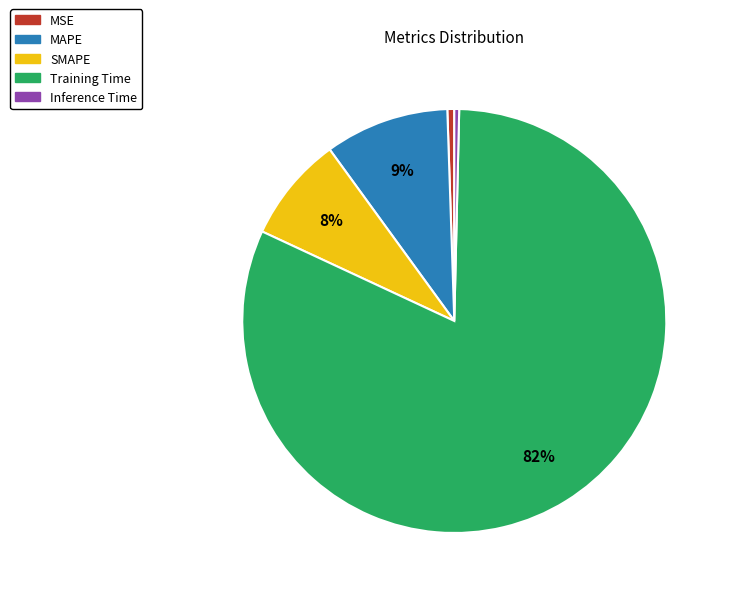

To the nearest percent, what is the combined percentage of MSE and MAPE?

10%